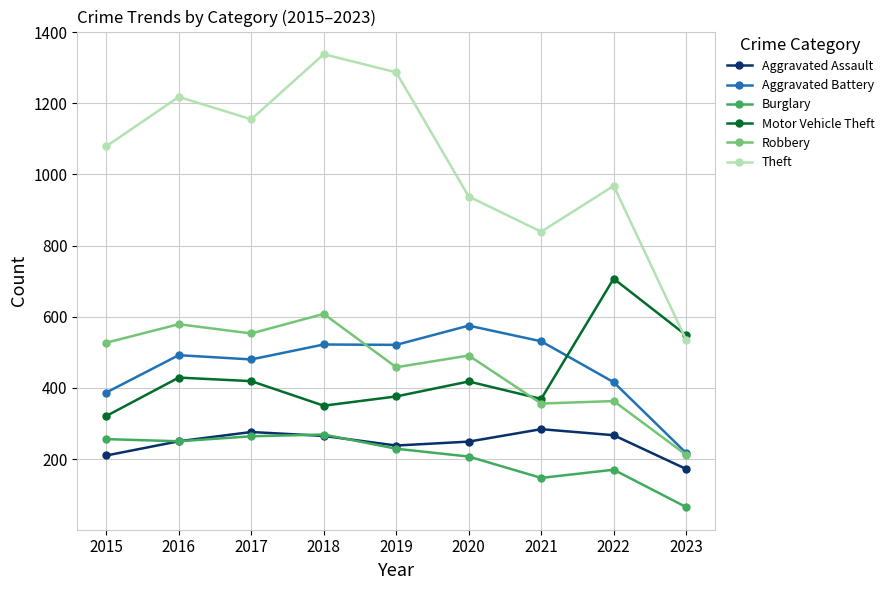

At which category is the sum across all series the highest?

2018